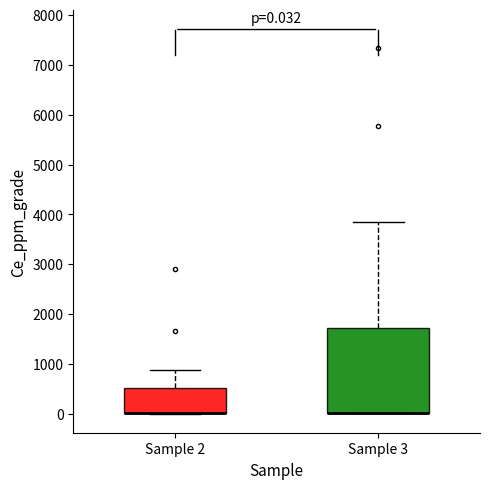

Comparing the boxes themselves (not the whiskers), which one is the tallest?

Sample 3